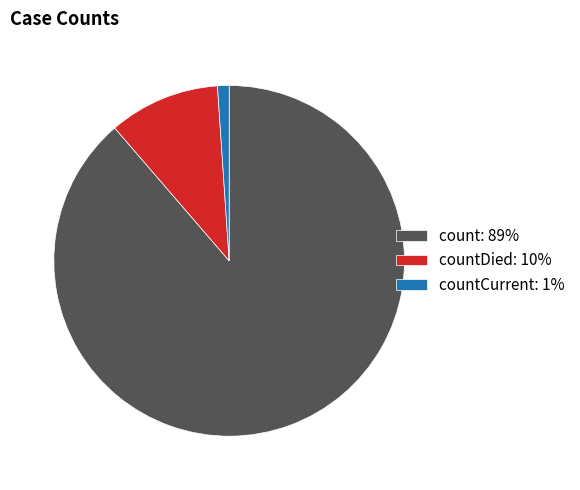

Does countCurrent: 1% account for over 50% of the chart?

No